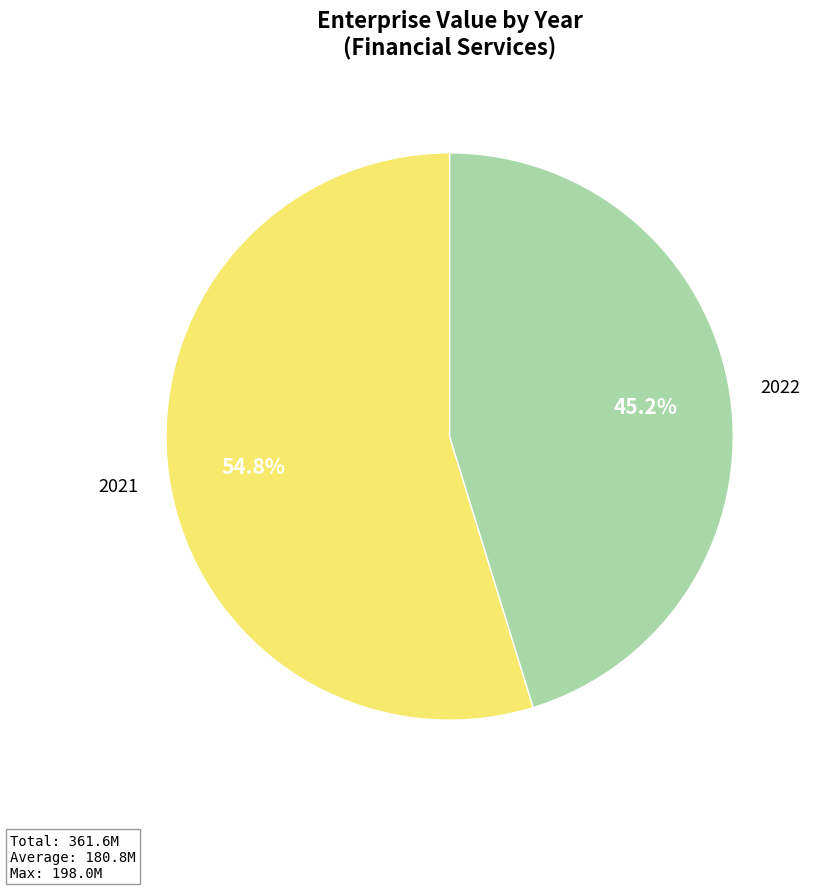

How many segments does this pie chart have?

2